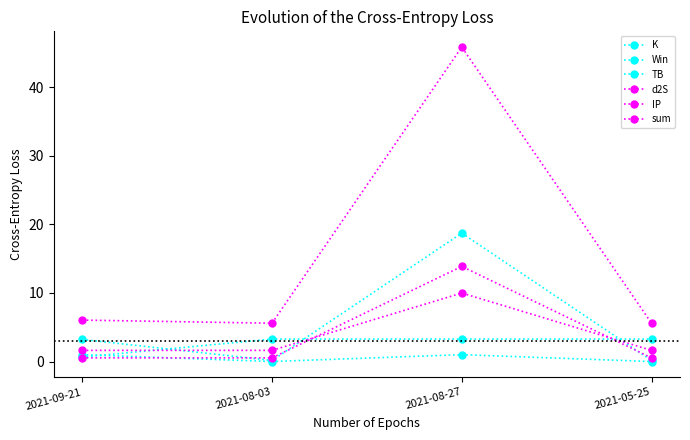

What is the value of the IP point at the 2nd from the left?

0.5